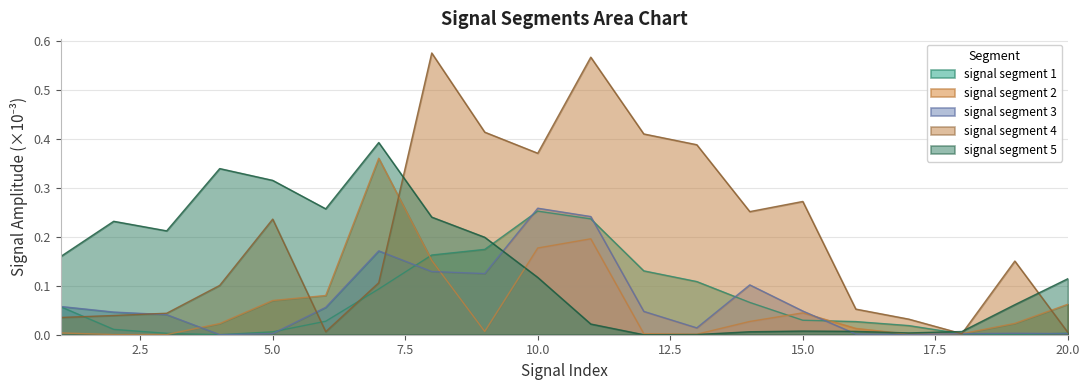

Rank the categories by signal segment 5 value from highest to lowest.

7, 4, 5, 6, 8, 2, 3, 9, 1, 10, 20, 19, 11, 15, 16, 18, 14, 17, 13, 12